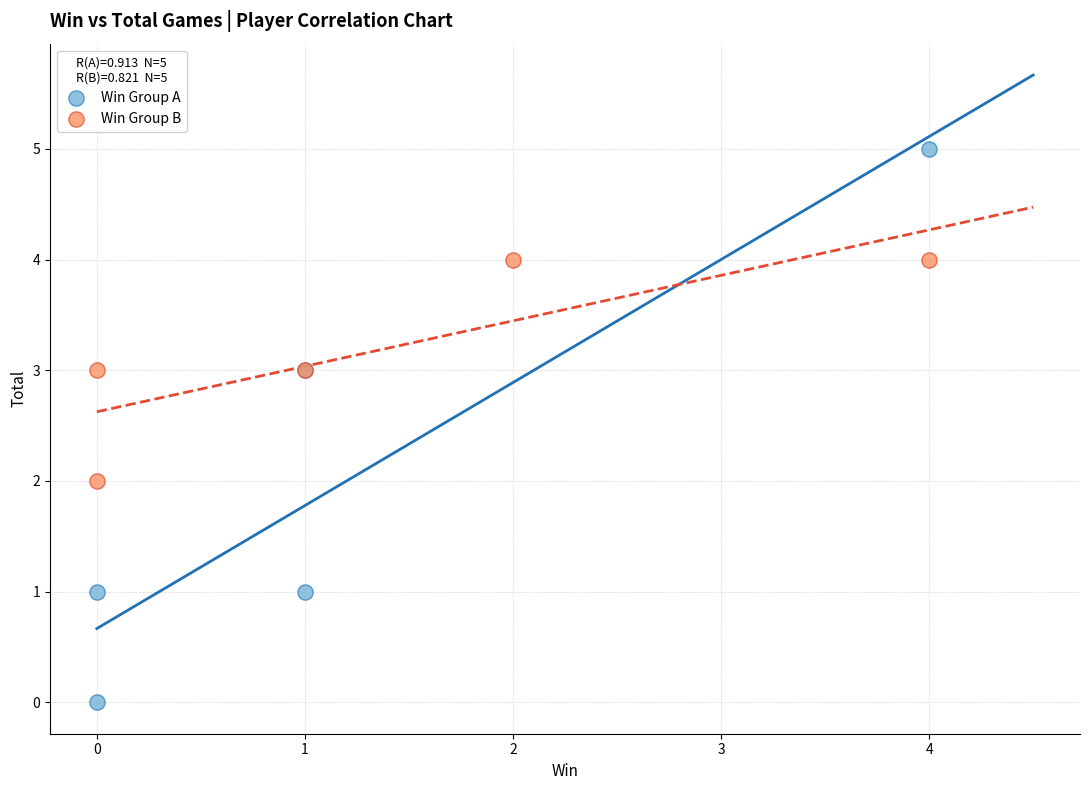

Which series contains the lowest Y value?

Win Group A